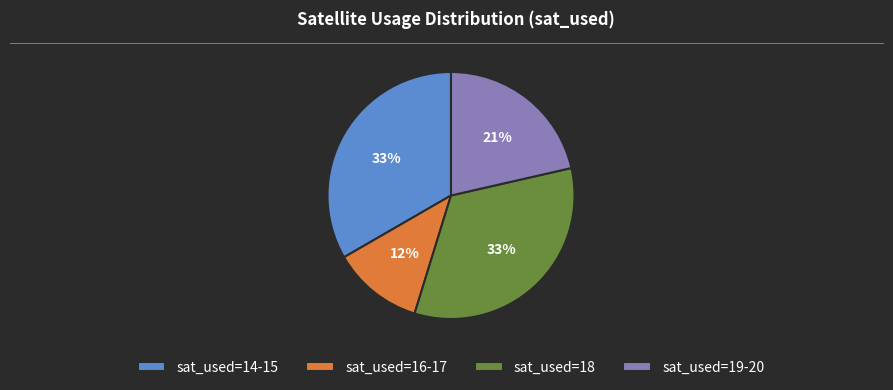

Which slice is the smallest?

sat_used=16-17